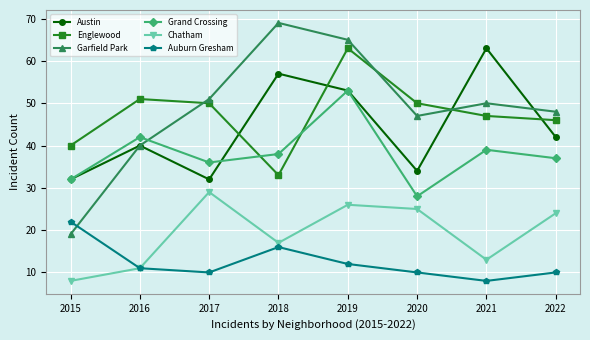

Does the chart have visible grid lines?

Yes